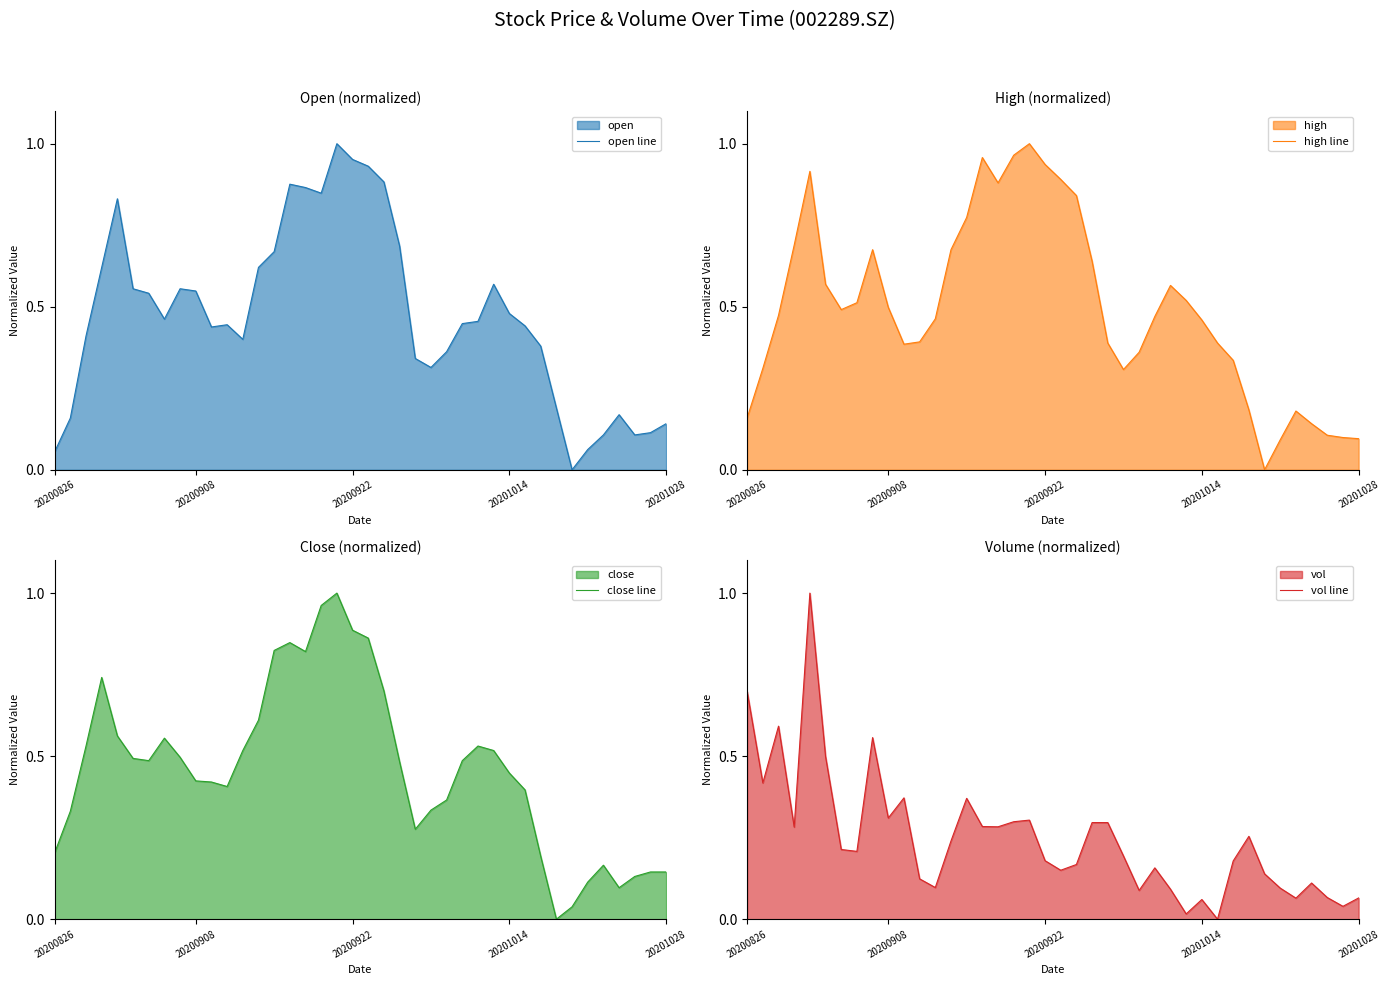

What value does the vol line series have at 25?

0.1